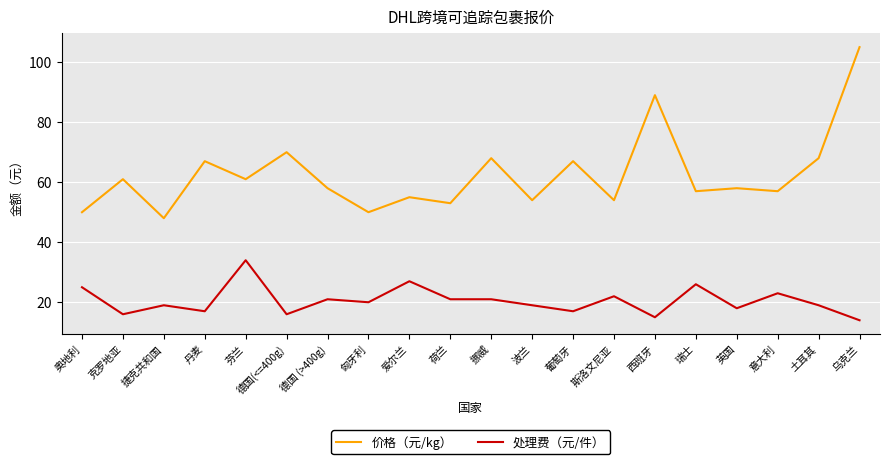

Read the 价格（元/kg） value at 芬兰.

61